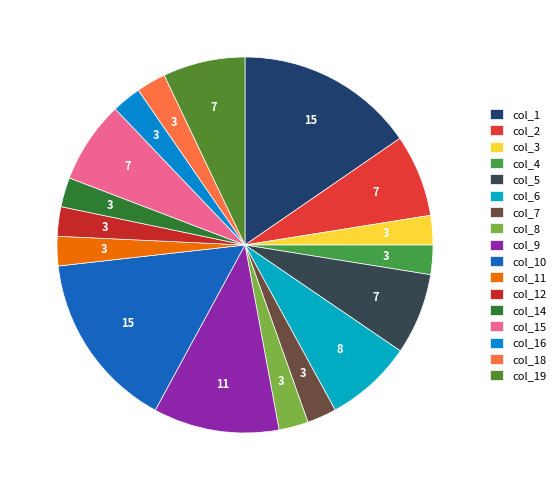

Count the number of slices in the pie.

17